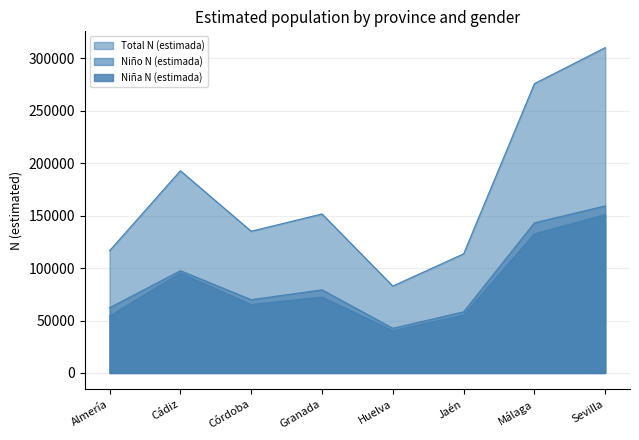

Is it true that Niña N (estimada) equals 13222 at Almería?

False